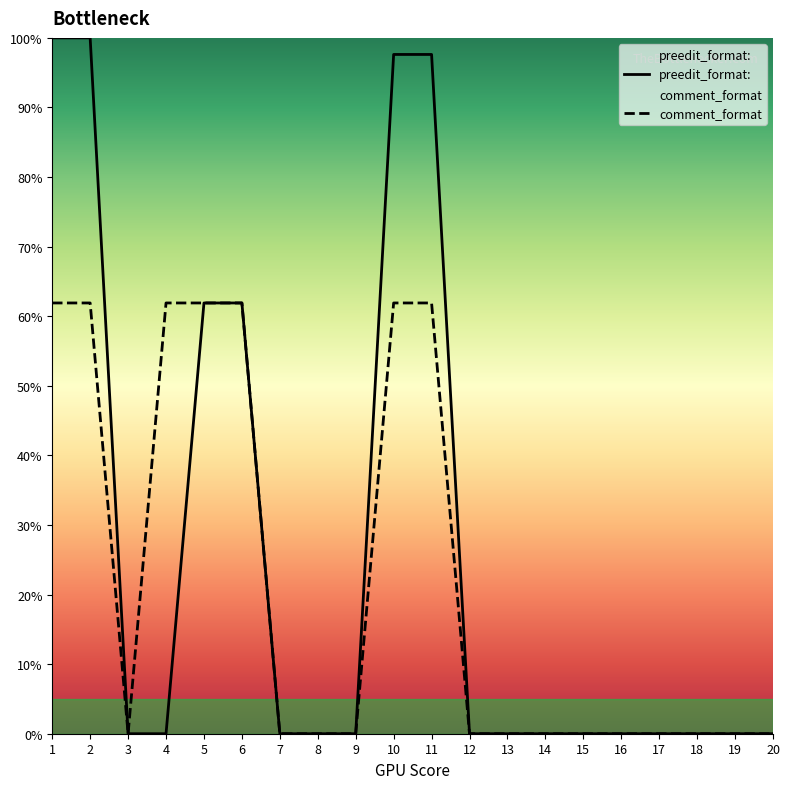

True or false: comment_format and preedit_format: cross at least once.

False